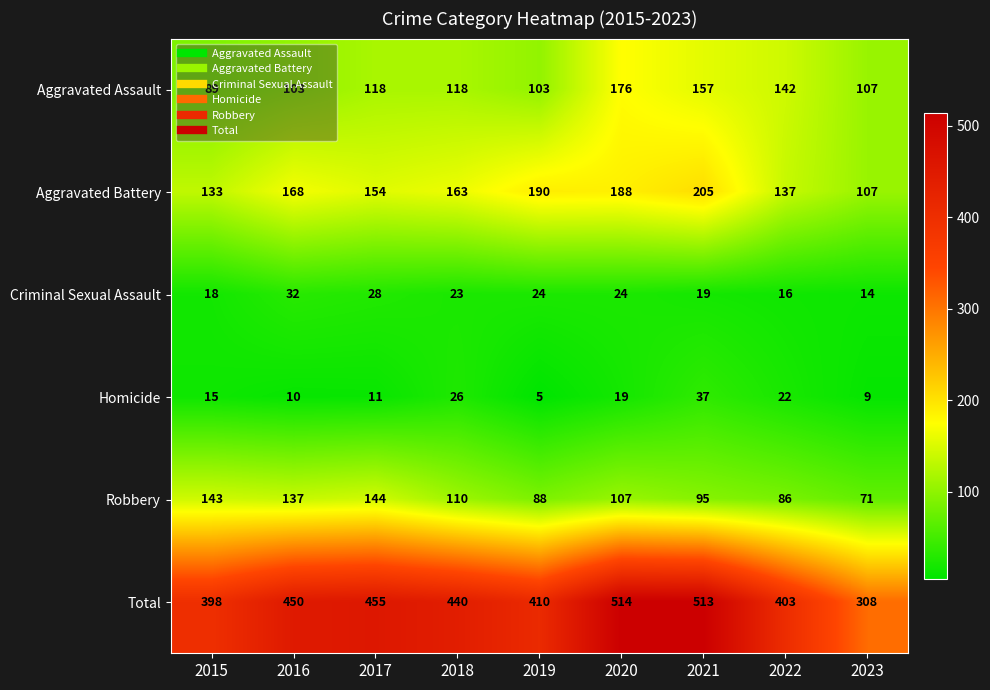

What is the total value across all series at 2019?

820